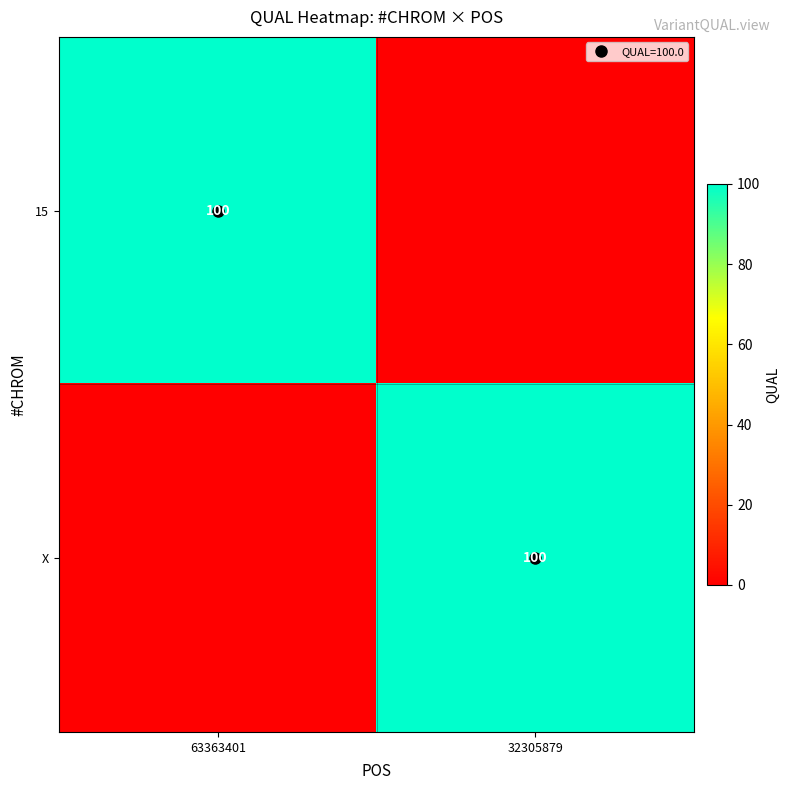

How many categories are shown in the chart?

2